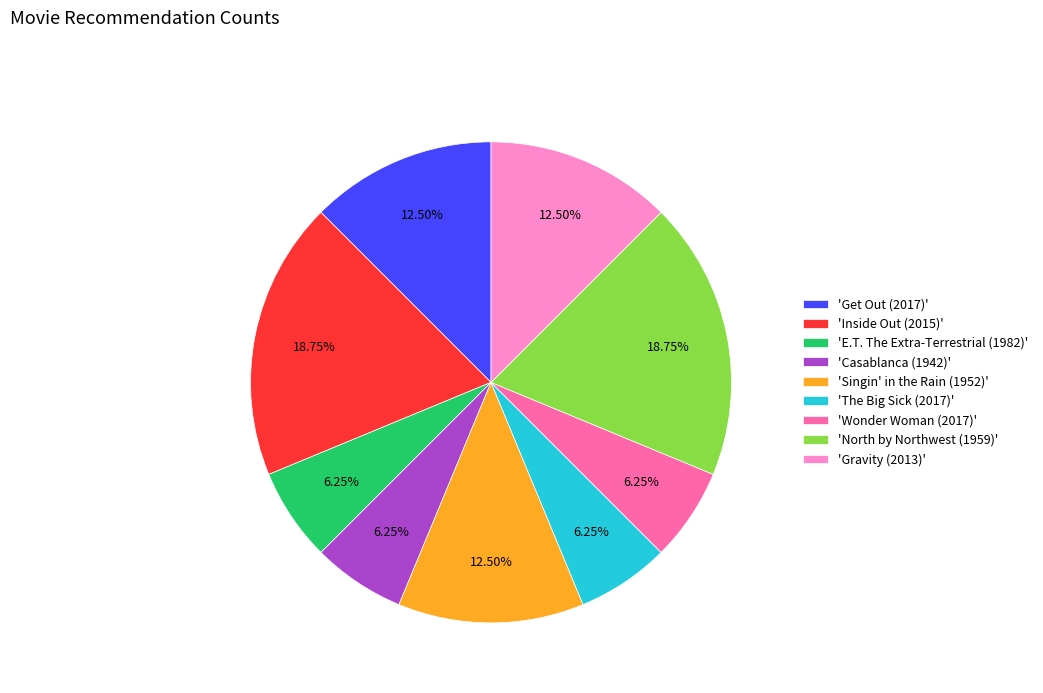

Does any single category account for the majority?

No